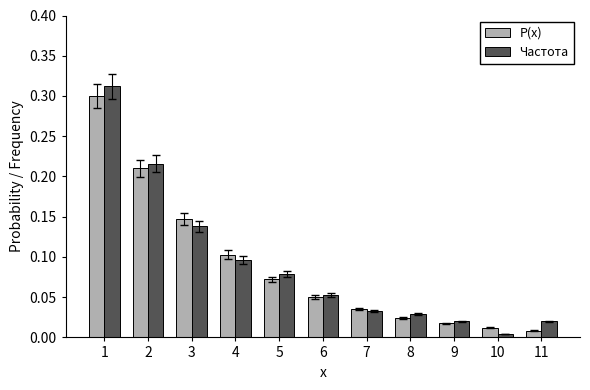

How many bars are there in total?

22